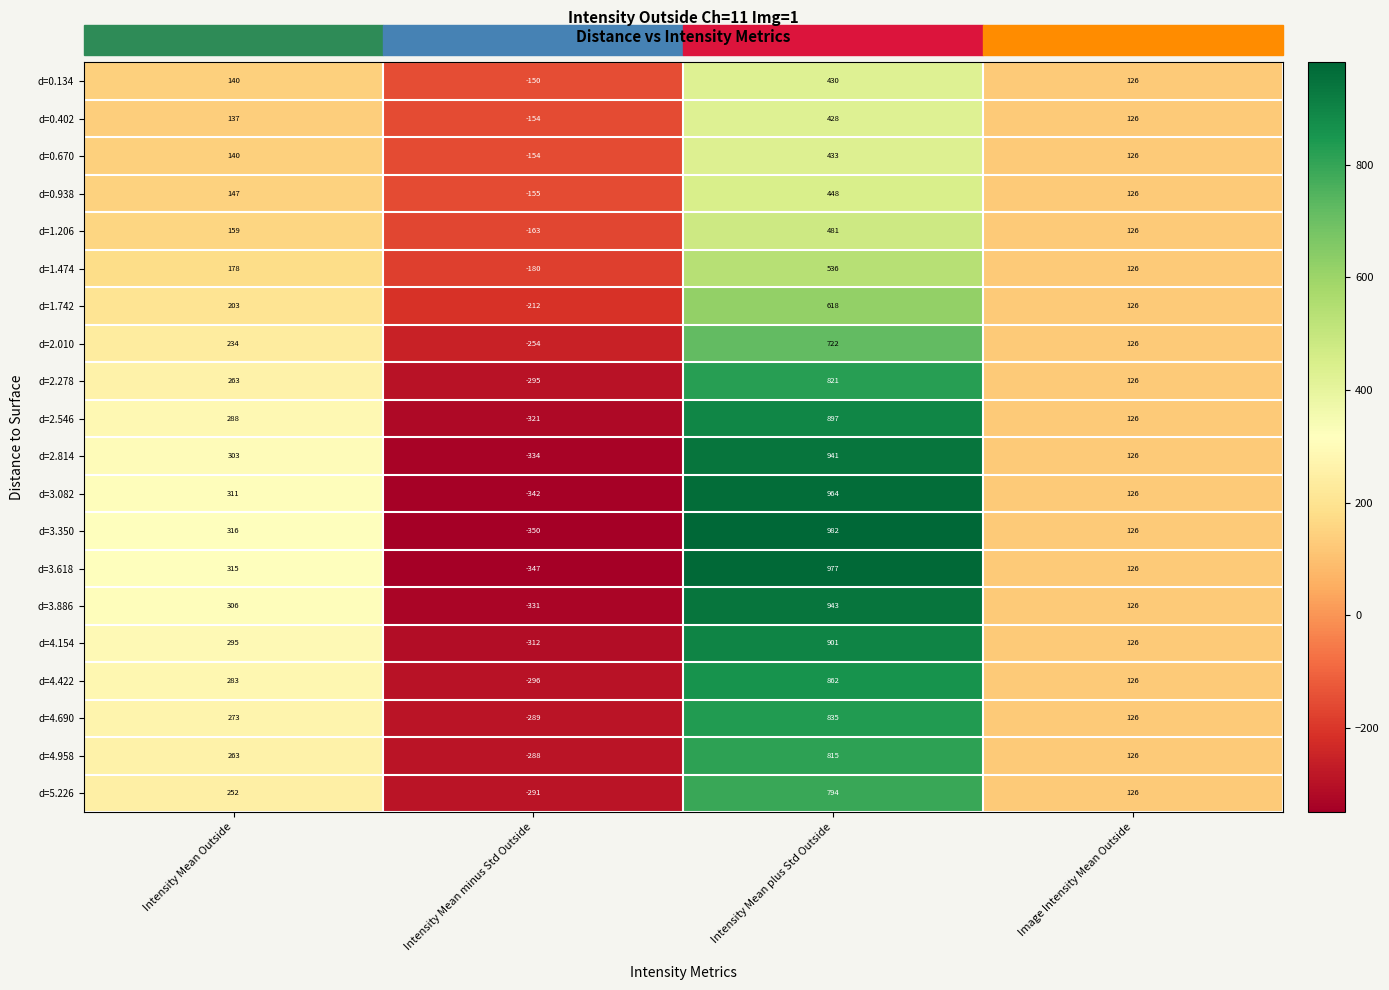

Rank the series by their maximum value, from lowest to highest.

d=0.402, d=0.134, d=0.670, d=0.938, d=1.206, d=1.474, d=1.742, d=2.010, d=5.226, d=4.958, d=2.278, d=4.690, d=4.422, d=2.546, d=4.154, d=2.814, d=3.886, d=3.082, d=3.618, d=3.350